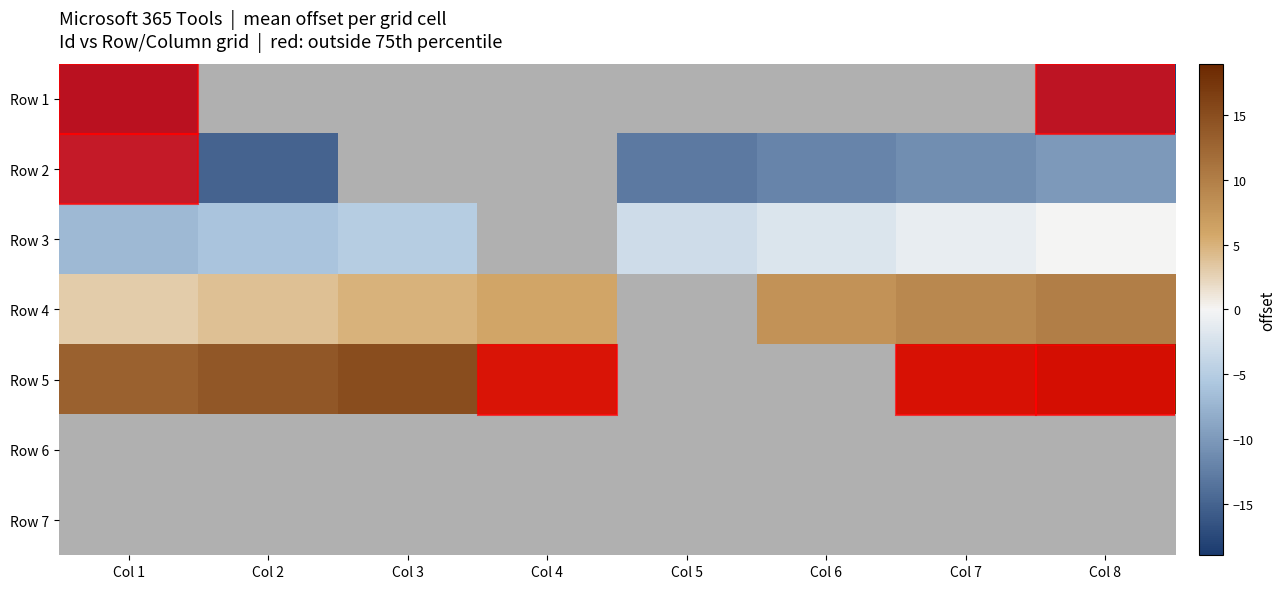

Is the value of Row 3 at Col 7 greater than the value of Row 2 at Col 8?

No